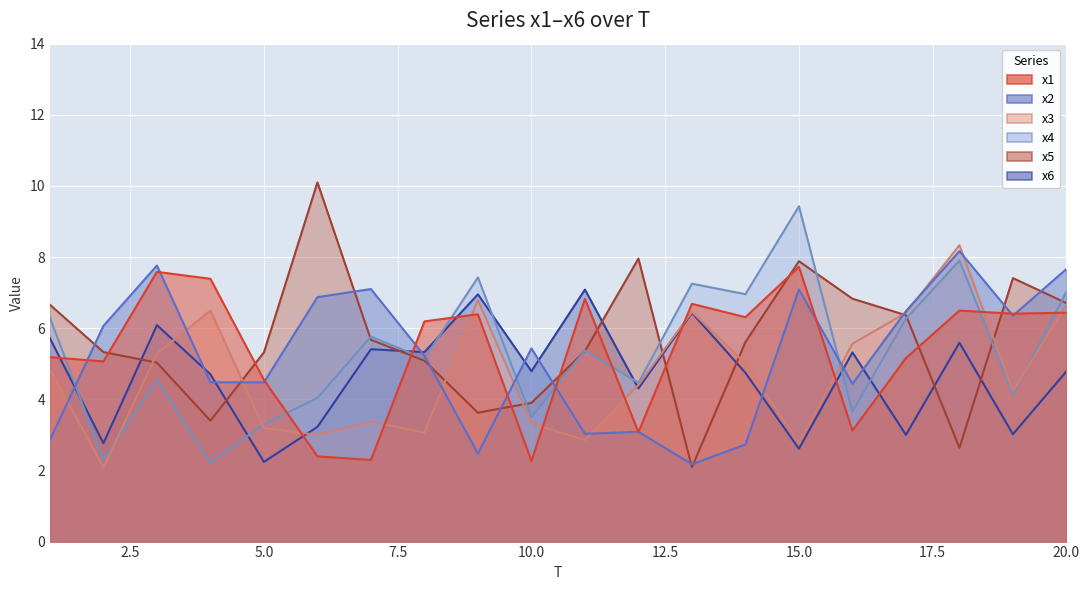

Read the x6 value at 7.

5.4